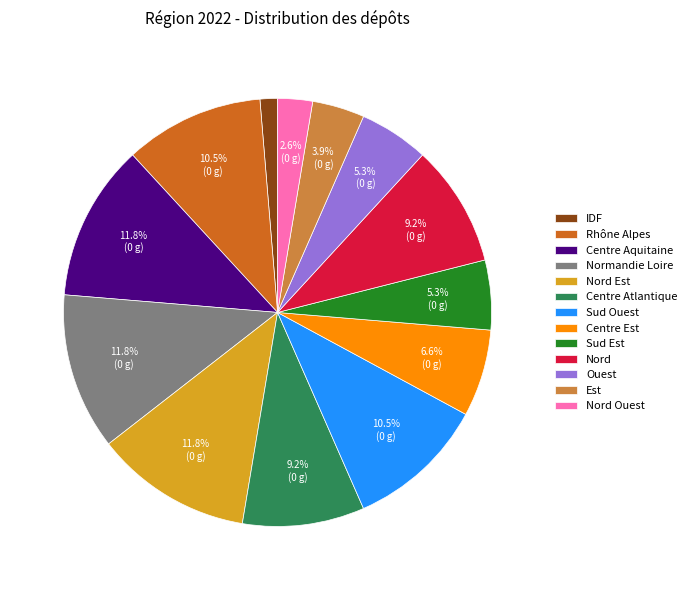

Do Rhône Alpes and Centre Atlantique together represent more than half of the pie?

No